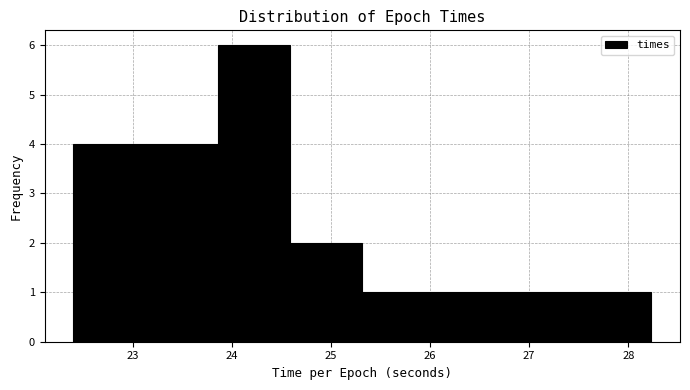

Reading left to right, transcribe this chart: for each bar, give the range it covers on the x-axis and its height. Neither the bar edges nor the heights are printed on the chart, so give them approximately, as read against the axes.

22.4 to 23.1: 4
23.1 to 23.9: 4
23.9 to 24.6: 6
24.6 to 25.3: 2
25.3 to 26.0: 1
26.0 to 26.8: 1
26.8 to 27.5: 1
27.5 to 28.2: 1